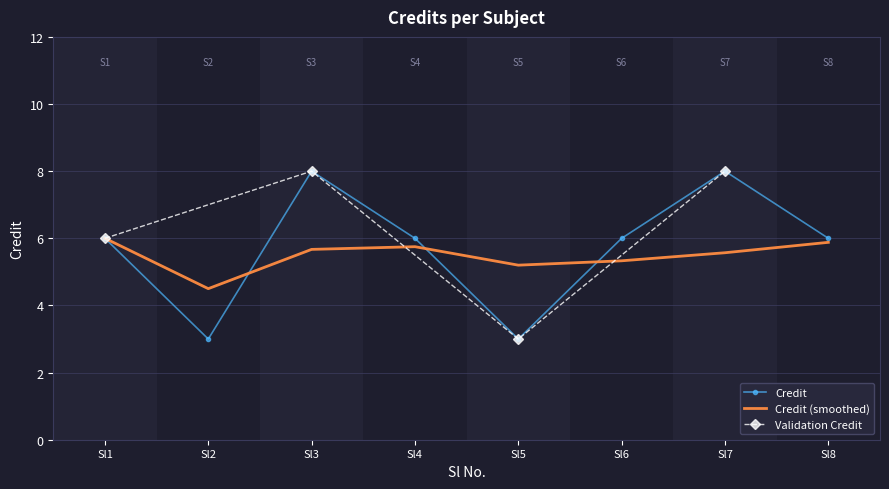

Is the value of Credit at Sl3 greater than the value of Credit (smoothed) at Sl4?

Yes